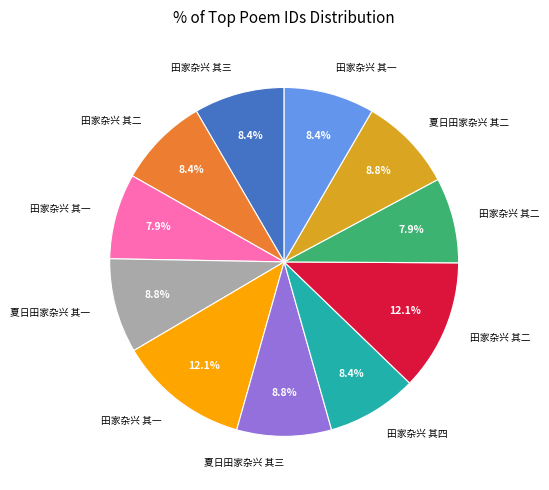

How many slices are in this pie chart?

11